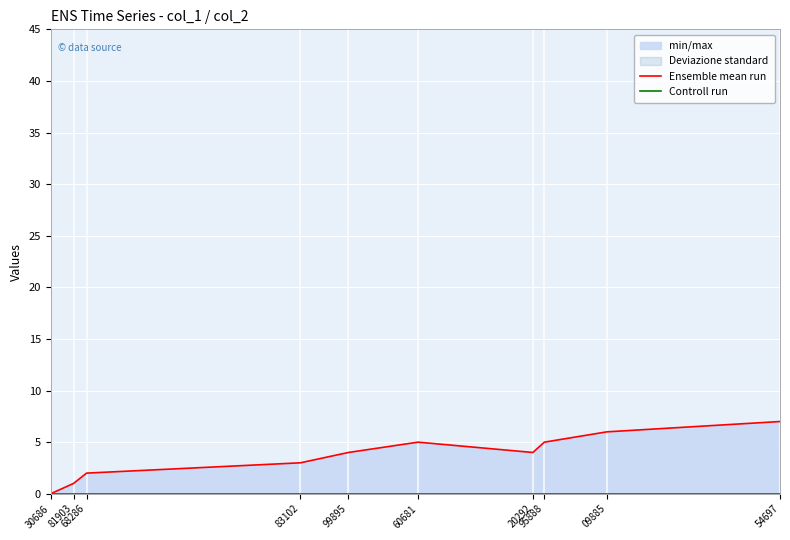

What is the label of the 5th point from the right?

60681